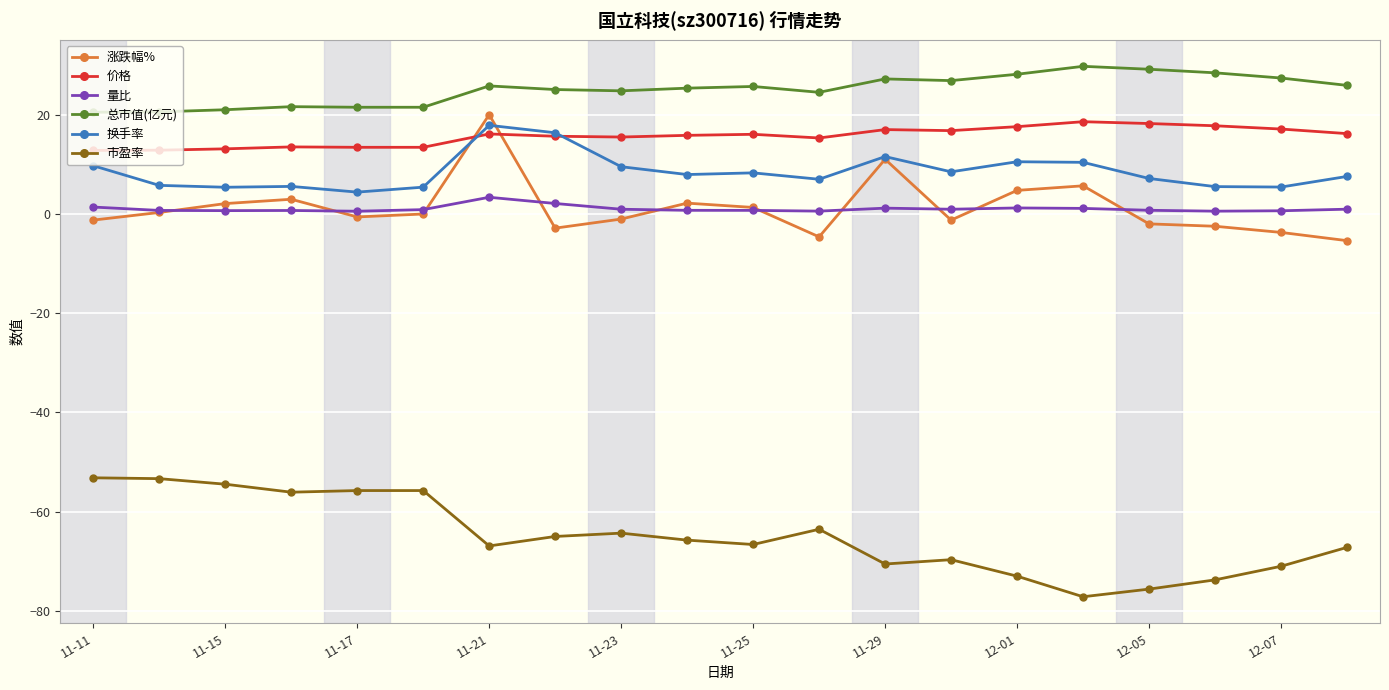

How many intersections are there between 换手率 and 价格?

2